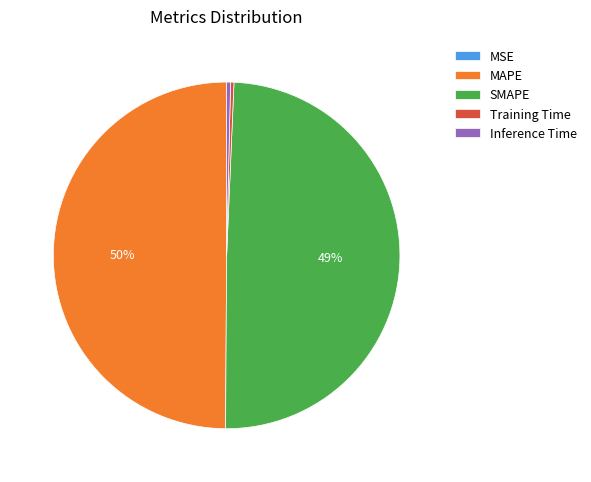

To the nearest percent, what is the average slice percentage?

20%